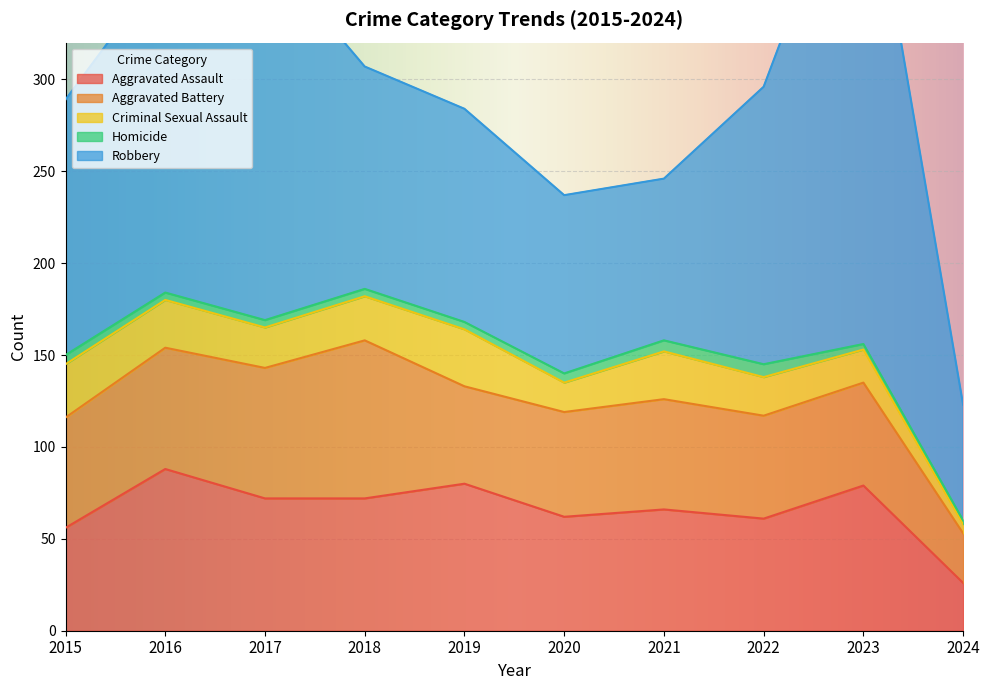

True or false: Criminal Sexual Assault and Aggravated Battery cross at least once.

False